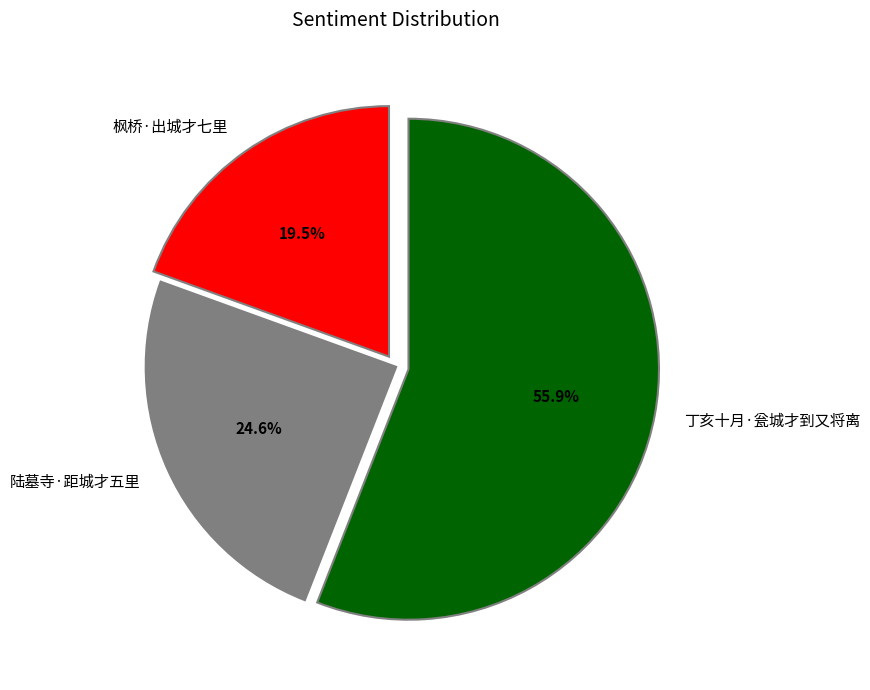

Is there a majority slice in this chart?

Yes